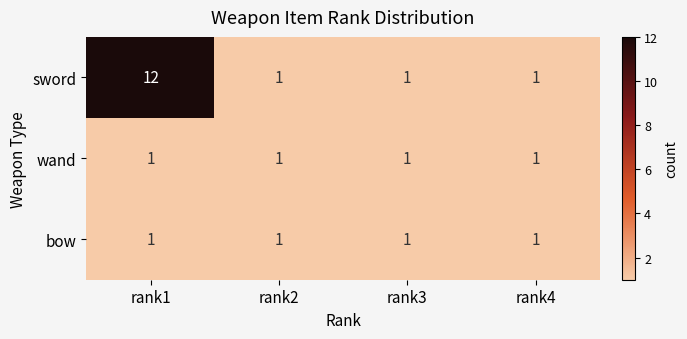

True or false: sword has a value of 0 at rank4.

False